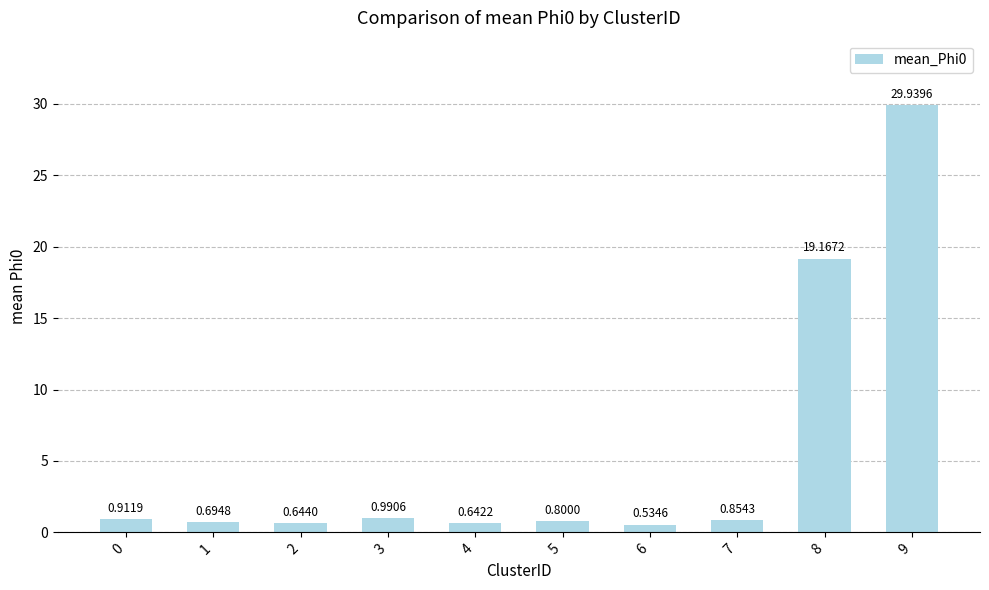

What is the average value?

5.5